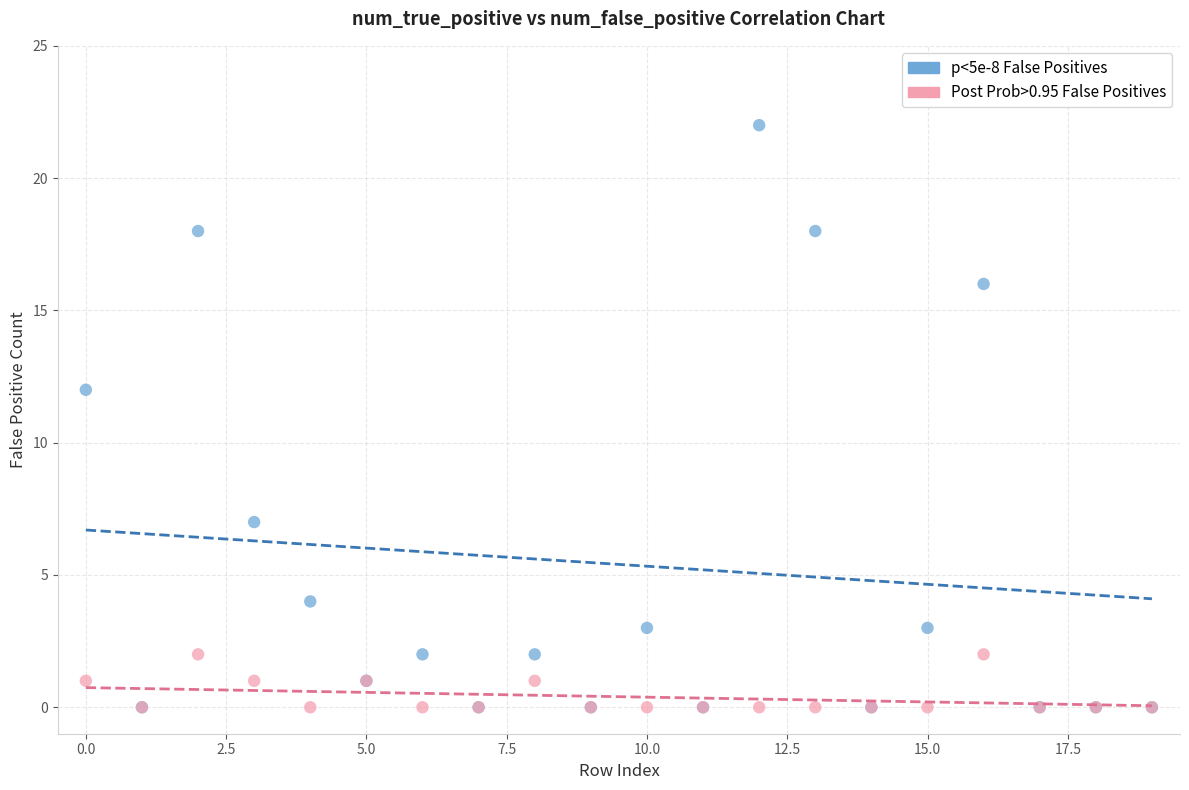

Which series contains the highest Y value?

p<5e-8 False Positives